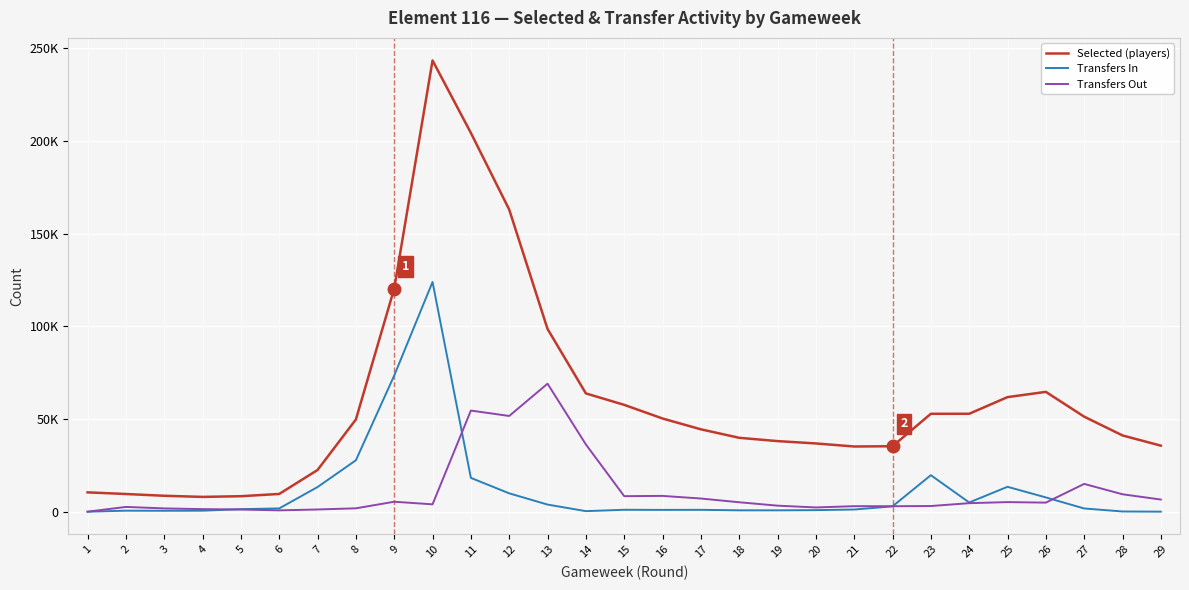

Where does the Transfers Out series first go above 4590?

9